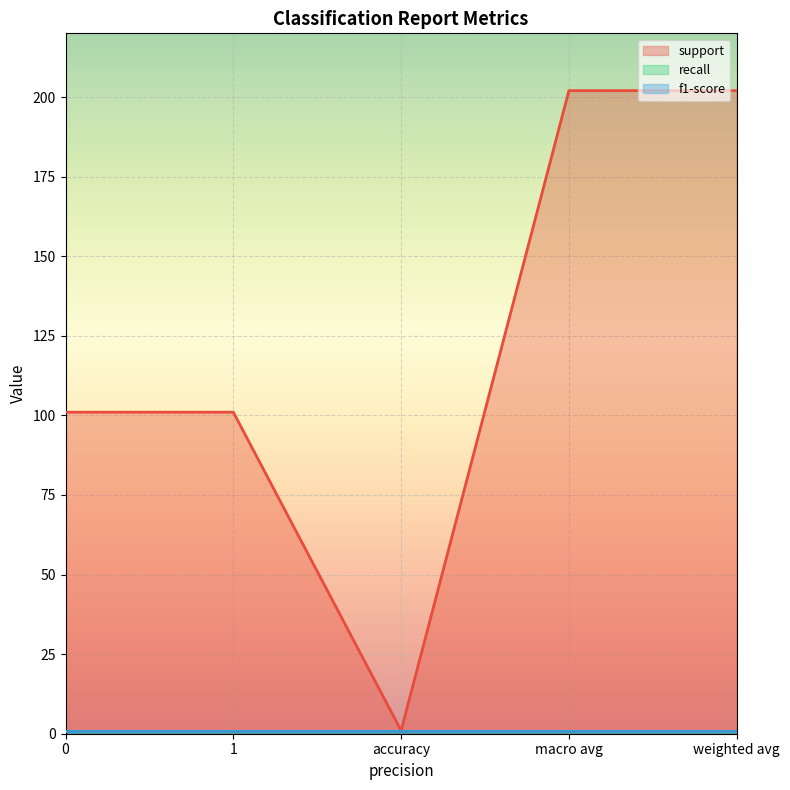

What is the average value of the recall series?

1